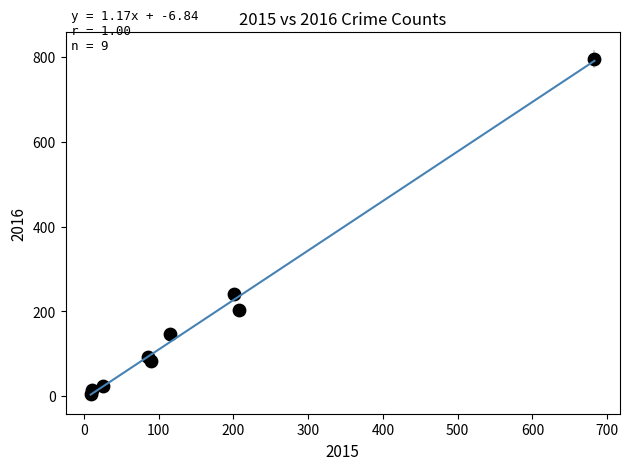

What Y value in the scatter plot is closest to 400?

240